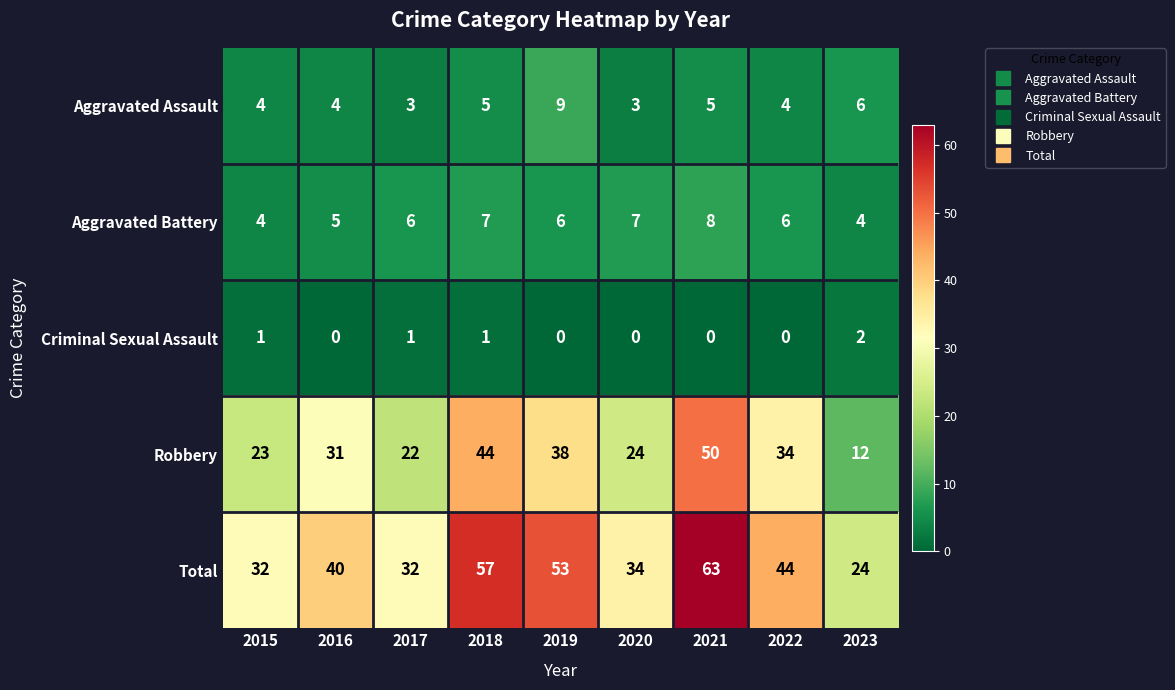

What is the maximum value shown in the chart?

63